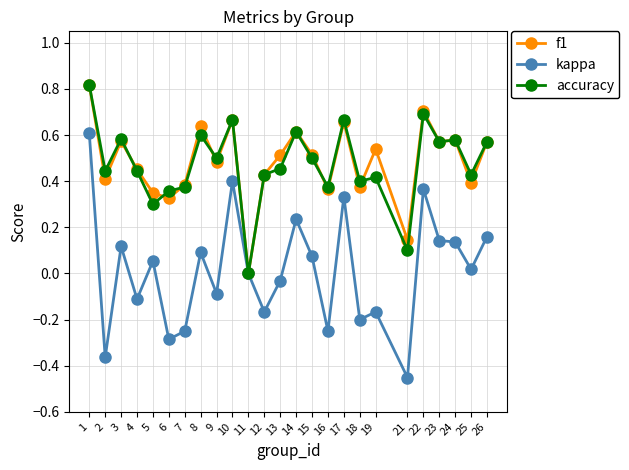

True or false: f1 has more than 2 interior local peaks.

True